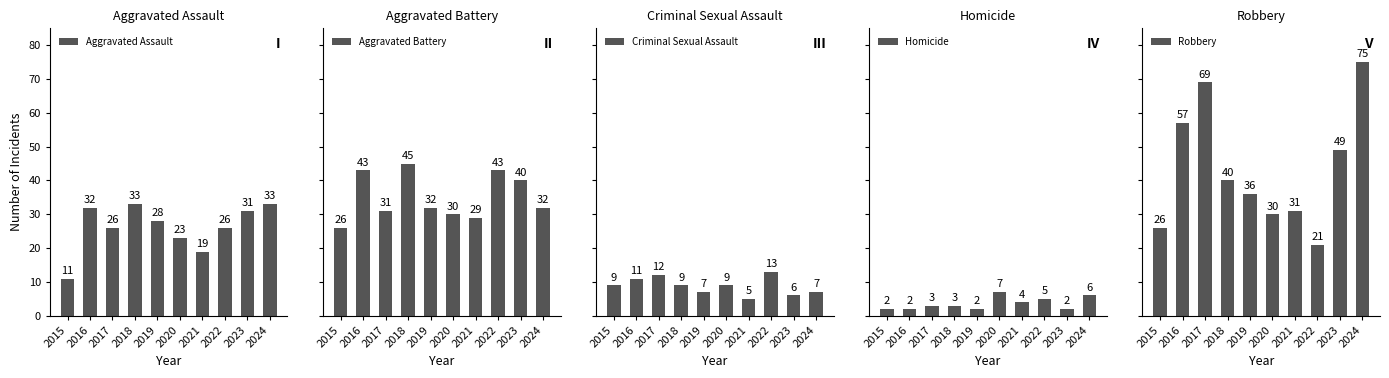

At 2021, list the series in order from smallest to largest.

Homicide, Criminal Sexual Assault, Aggravated Assault, Aggravated Battery, Robbery